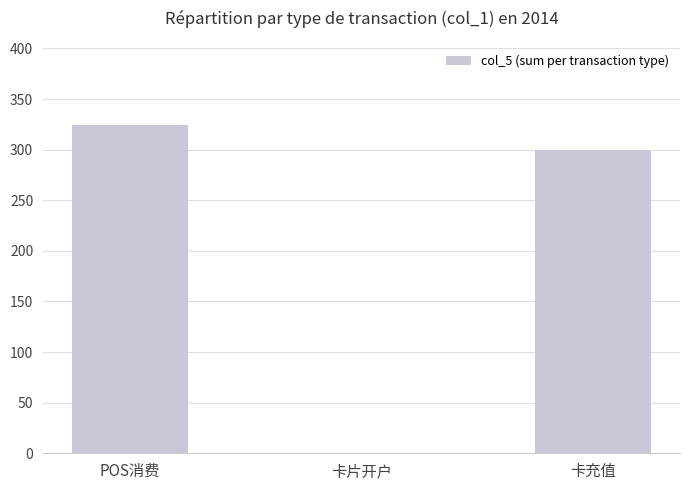

What is the sum of the values at 卡片开户 and POS消费?

323.9